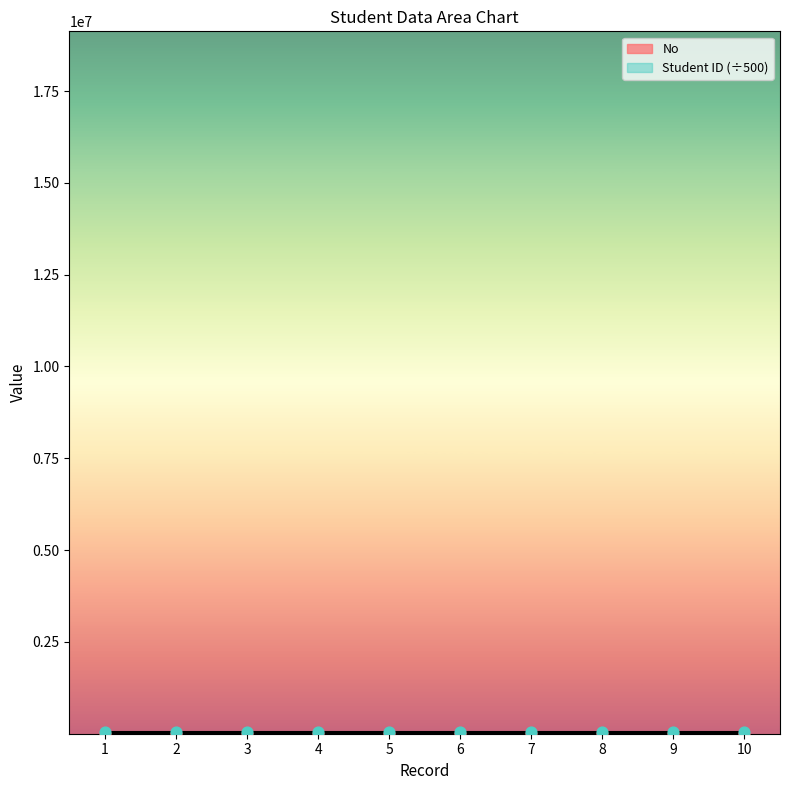

Which series reaches the minimum Y coordinate?

No